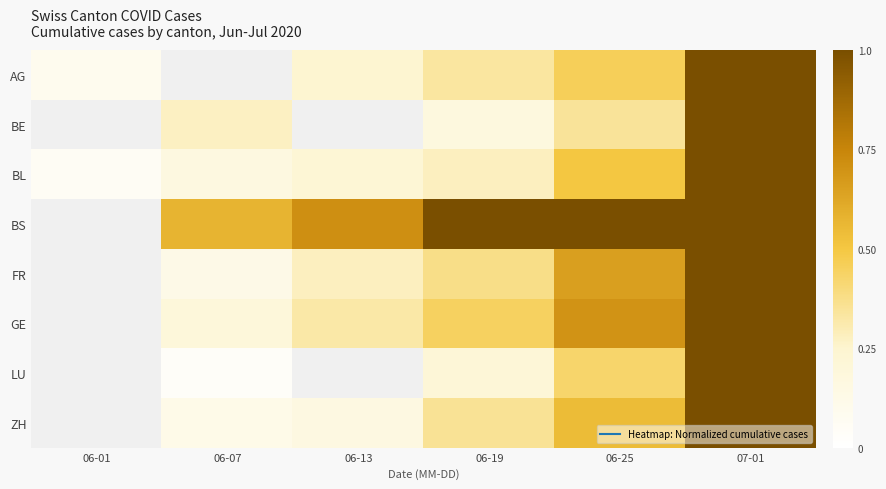

Count the number of data series in this chart.

8